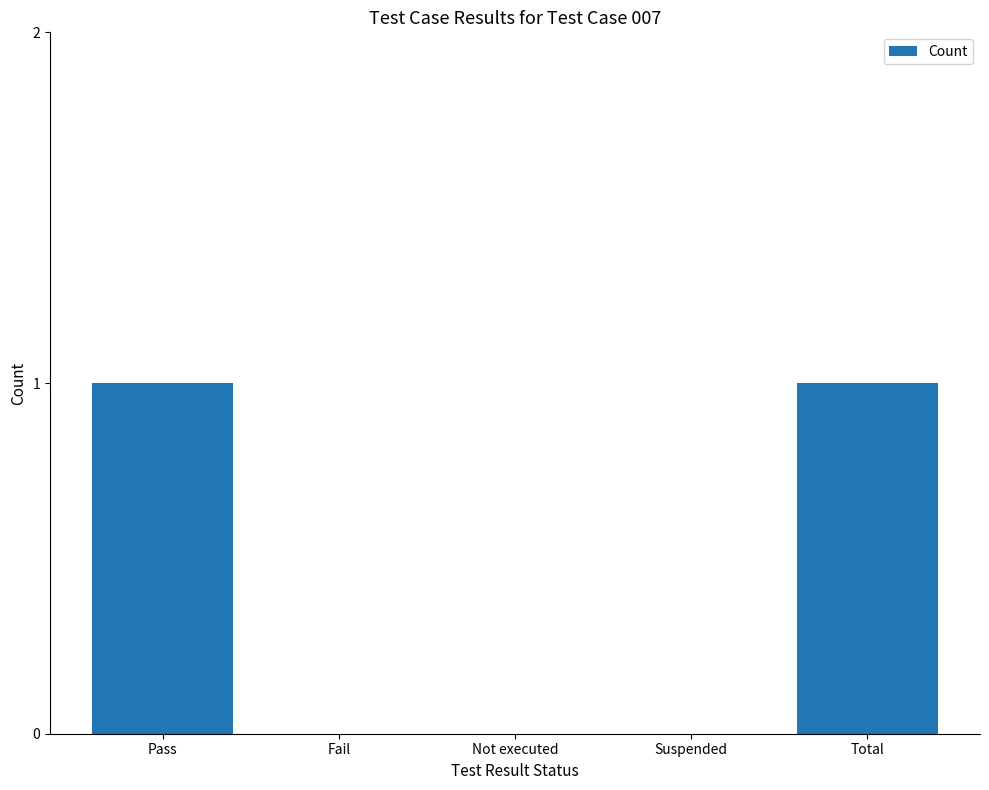

True or false: the data shows 0 at Suspended.

True